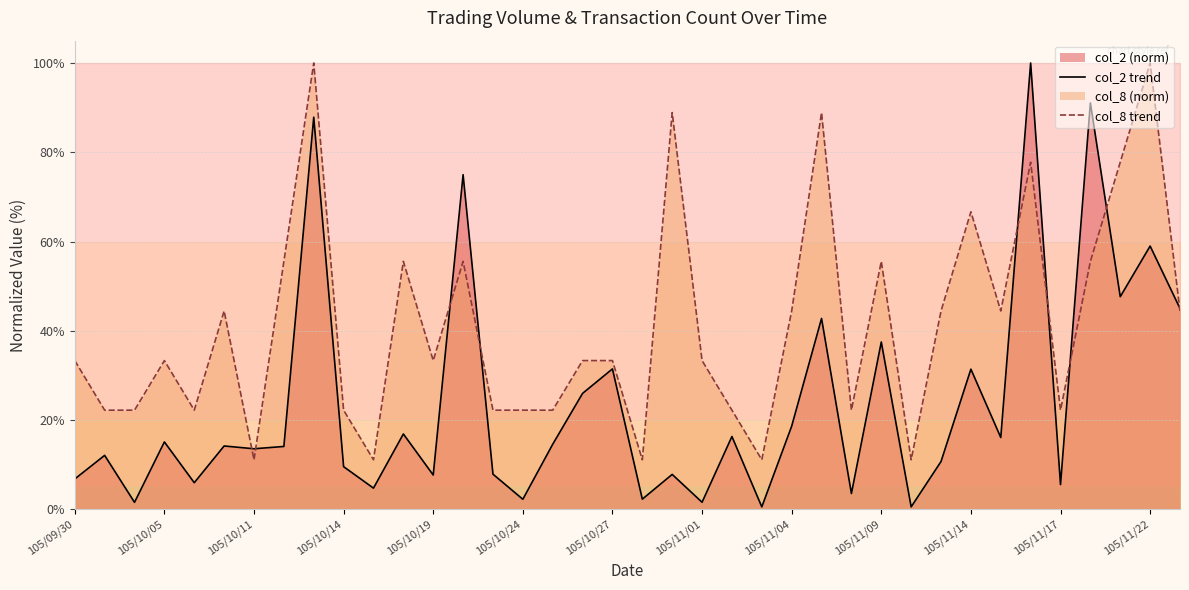

What is the maximum value for col_2 trend?

100.0